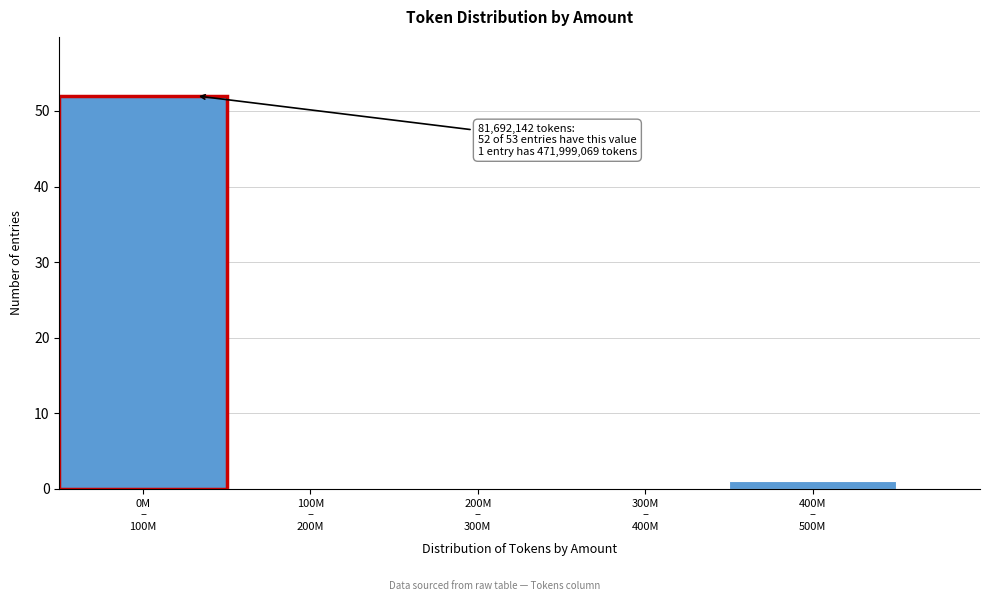

What is the greatest value displayed?

52